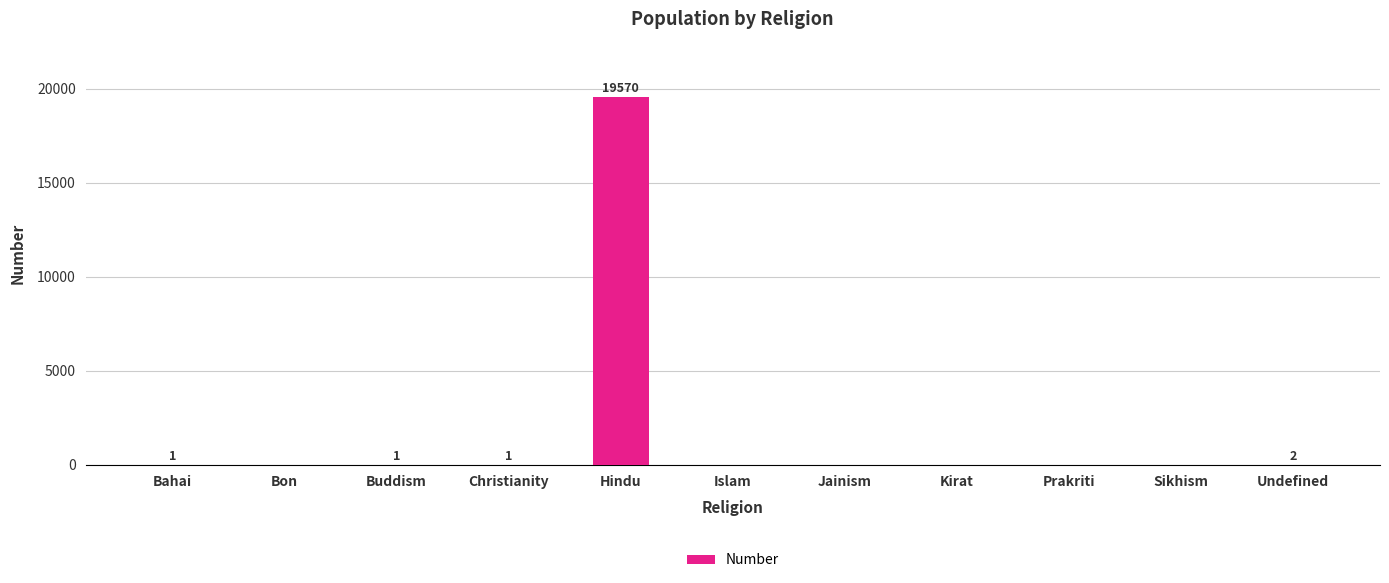

The chart shows a value of 33834 at Hindu. True or false?

False